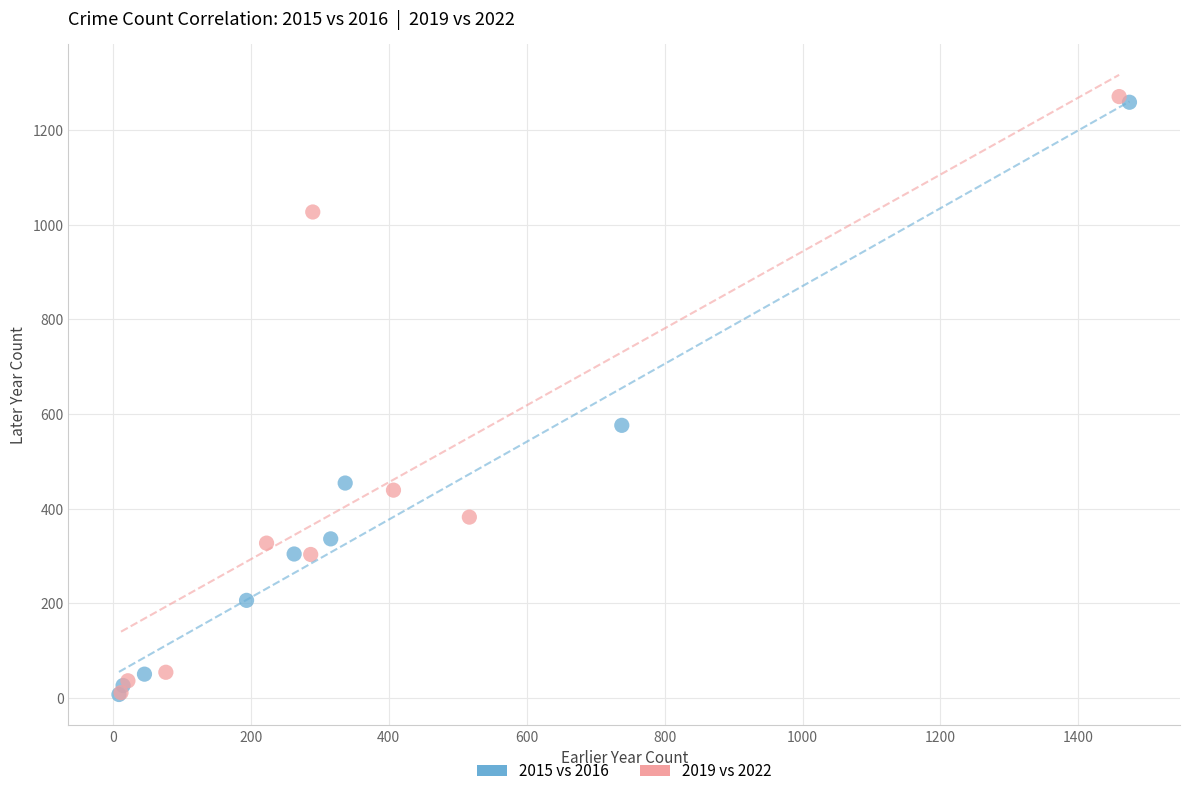

Which series reaches the maximum Y coordinate?

2019 vs 2022